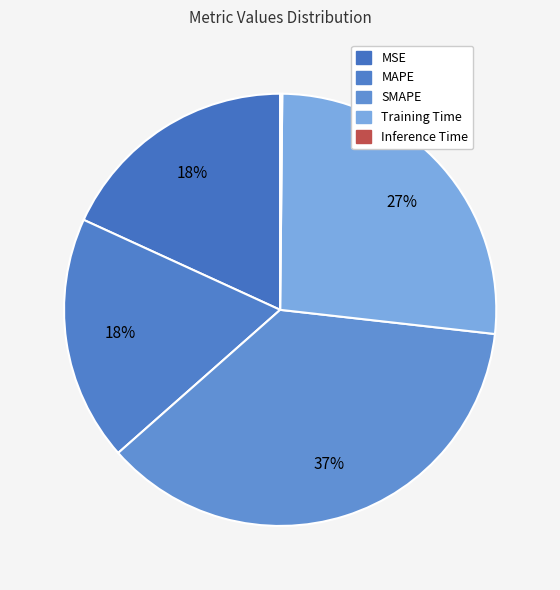

Which slice is the smallest?

Inference Time